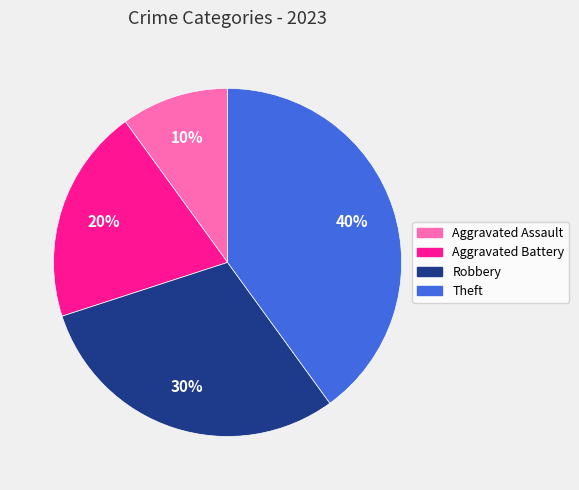

True or false: Aggravated Assault accounts for 1% of the total.

False